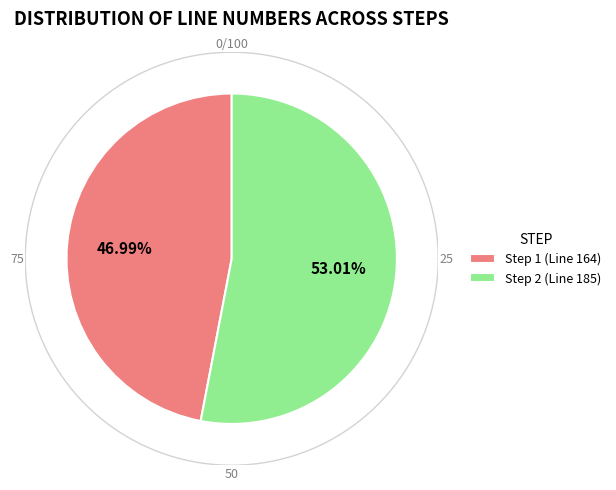

Which slice is the largest?

Step 2 (Line 185)